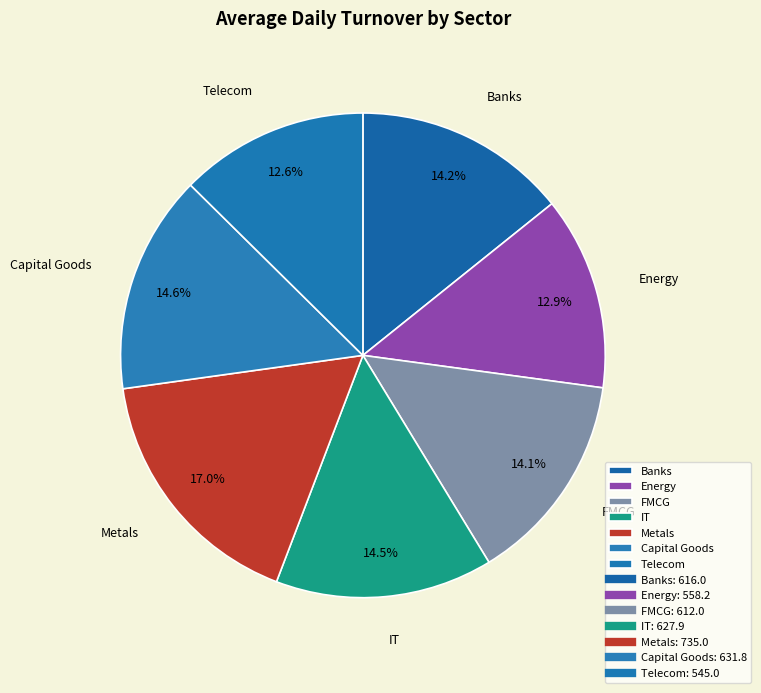

Count the number of slices in the pie.

7